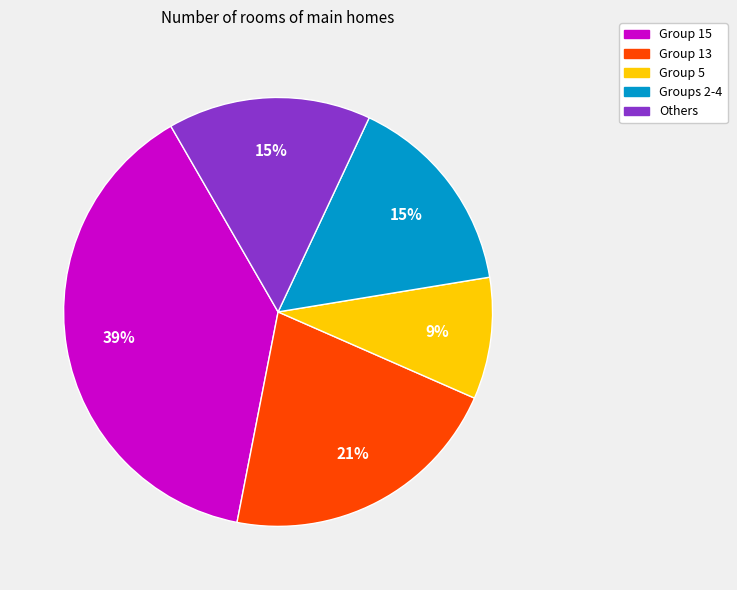

Does Others account for over 50% of the chart?

No